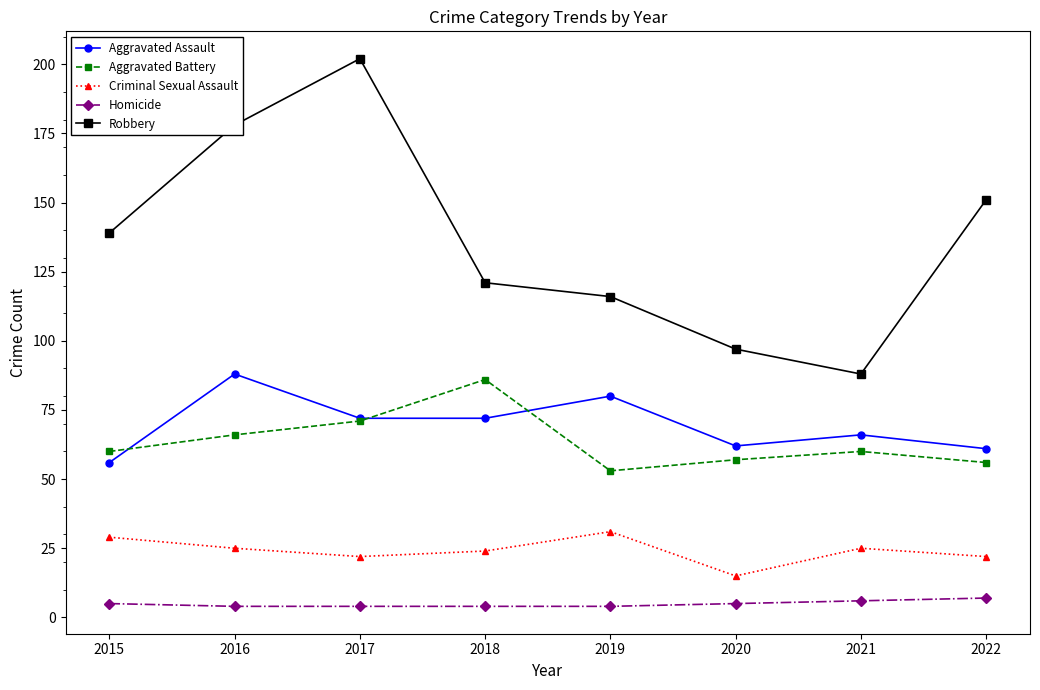

What are all the series names shown in the legend?

Aggravated Assault, Aggravated Battery, Criminal Sexual Assault, Homicide, Robbery